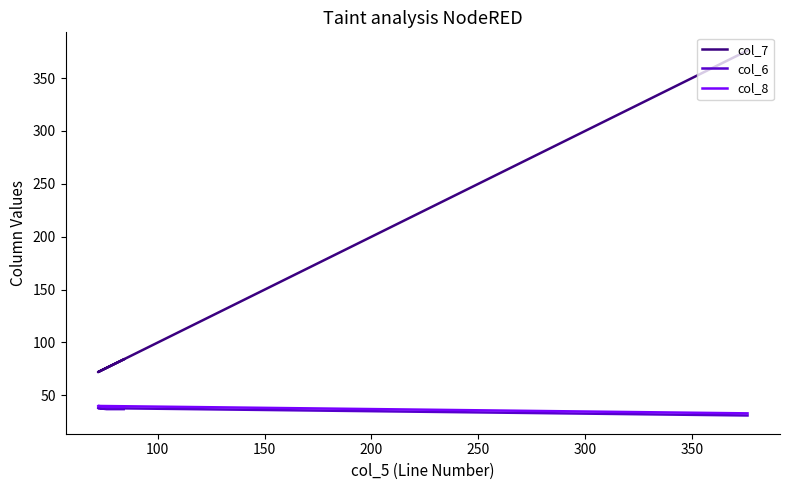

What is the average value of the col_7 series?

138